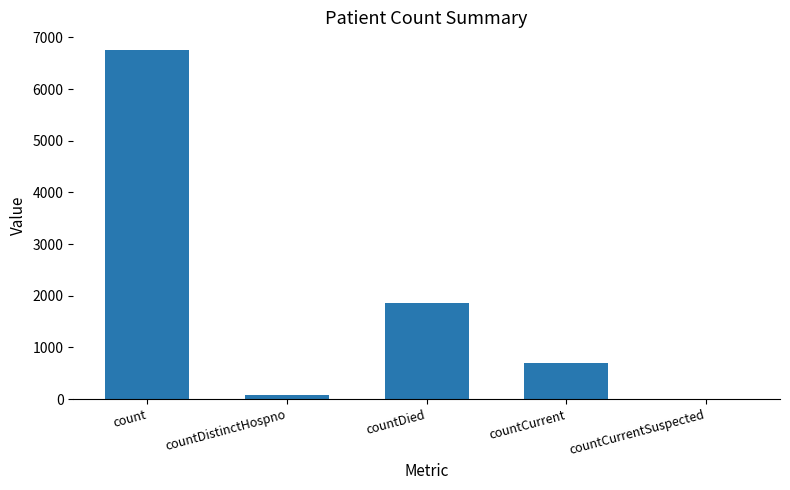

Reading right to left, what are all the values shown in this chart?

countCurrentSuspected=0	countCurrent=697	countDied=1855	countDistinctHospno=77	count=6761